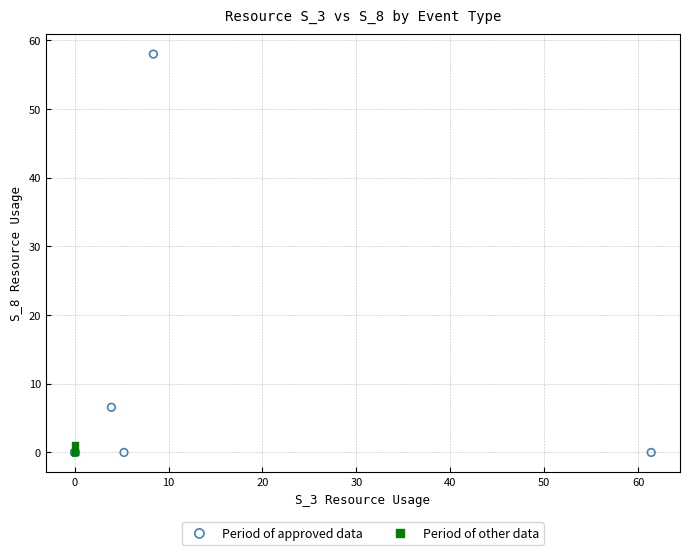

Which series reaches the maximum Y coordinate?

Period of approved data